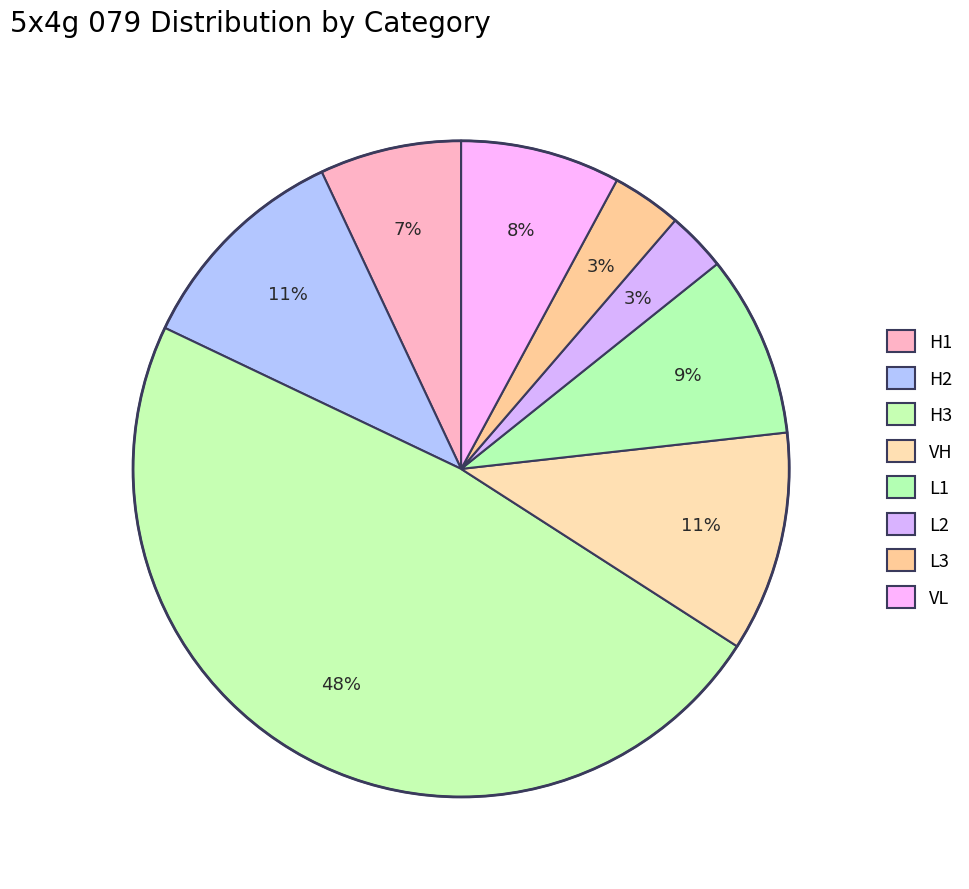

To the nearest percent, what is the difference between the largest and smallest slice percentages?

45%